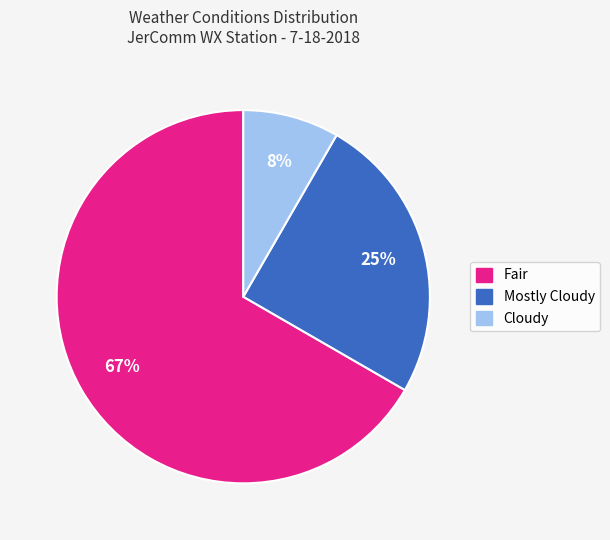

To the nearest percent, what is the combined percentage of Mostly Cloudy and Fair?

92%